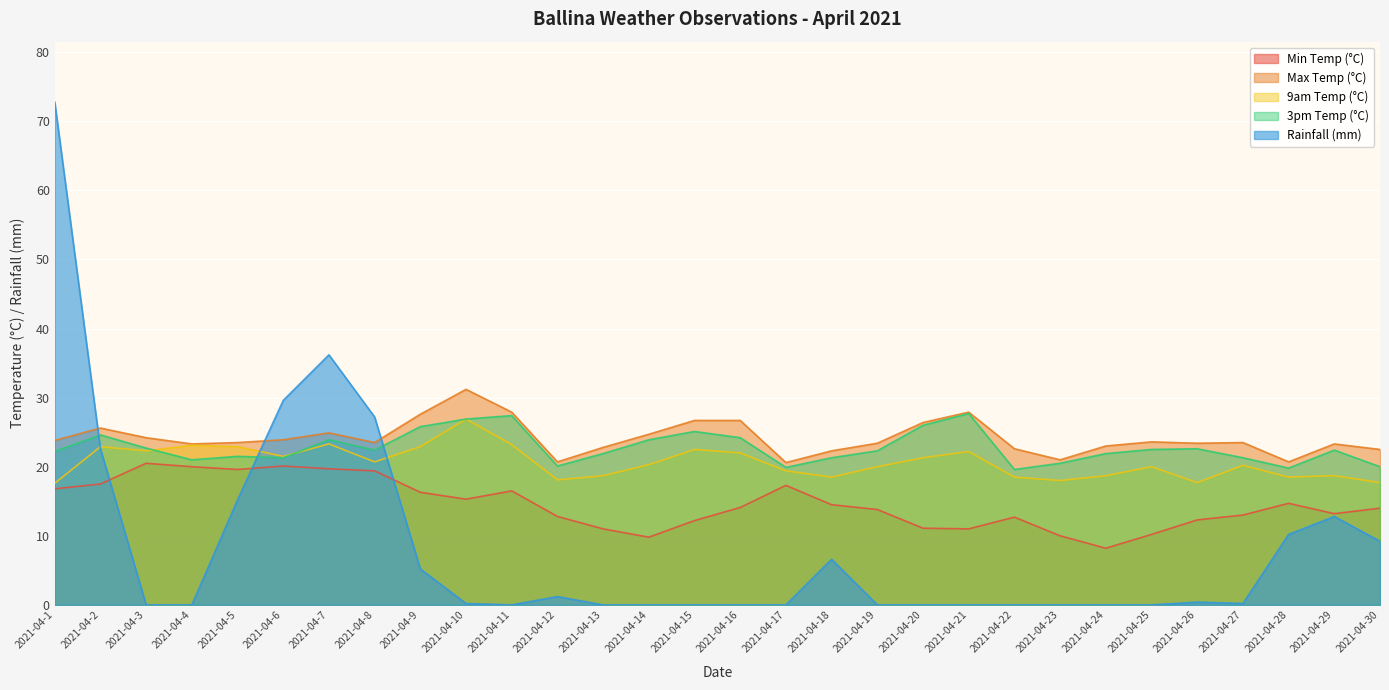

True or false: Min Temp (°C) and 3pm Temp (°C) intersect in this chart.

False